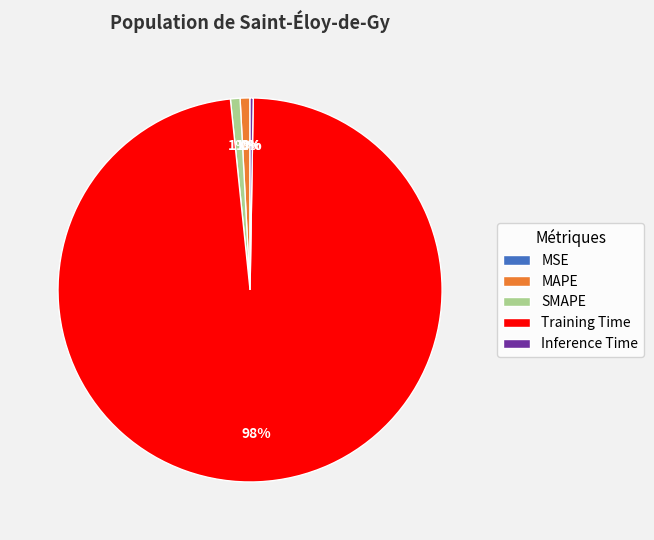

True or false: MAPE accounts for 1% of the total.

True